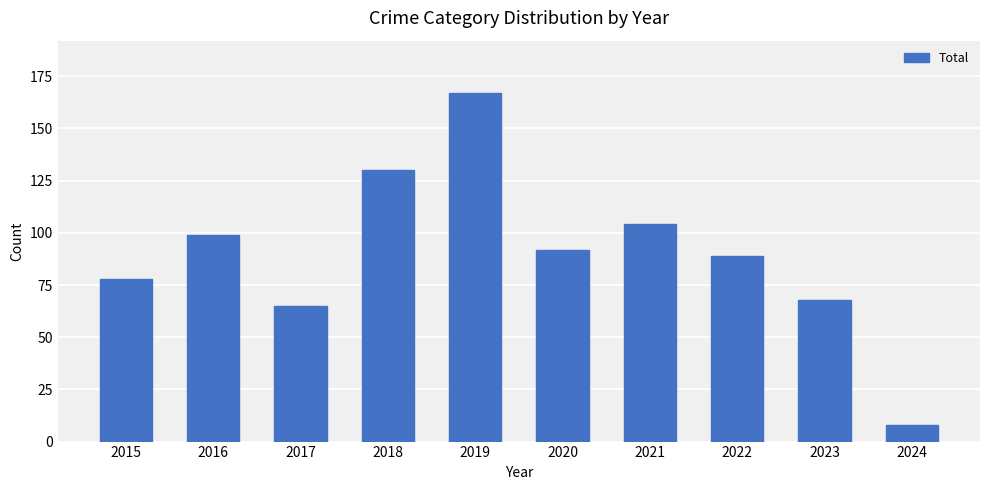

True or false: the data shows 144 at 2016.

False